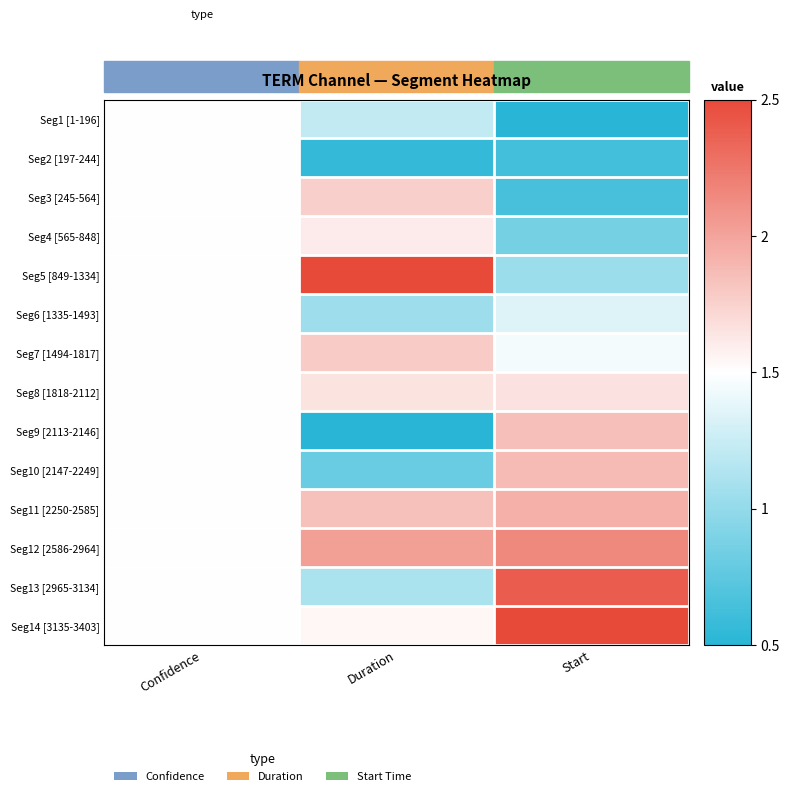

Reading left to right, list all the values displayed in this chart.

Seg1 [1-196]: Confidence=1.5	Duration=1.2	Start=0.5
Seg2 [197-244]: Confidence=1.5	Duration=0.6	Start=0.6
Seg3 [245-564]: Confidence=1.5	Duration=1.8	Start=0.7
Seg4 [565-848]: Confidence=1.5	Duration=1.6	Start=0.9
Seg5 [849-1334]: Confidence=1.5	Duration=2.5	Start=1.0
Seg6 [1335-1493]: Confidence=1.5	Duration=1.1	Start=1.4
Seg7 [1494-1817]: Confidence=1.5	Duration=1.8	Start=1.5
Seg8 [1818-2112]: Confidence=1.5	Duration=1.7	Start=1.7
Seg9 [2113-2146]: Confidence=1.5	Duration=0.5	Start=1.8
Seg10 [2147-2249]: Confidence=1.5	Duration=0.8	Start=1.9
Seg11 [2250-2585]: Confidence=1.5	Duration=1.8	Start=1.9
Seg12 [2586-2964]: Confidence=1.5	Duration=2.0	Start=2.1
Seg13 [2965-3134]: Confidence=1.5	Duration=1.1	Start=2.4
Seg14 [3135-3403]: Confidence=1.5	Duration=1.5	Start=2.5